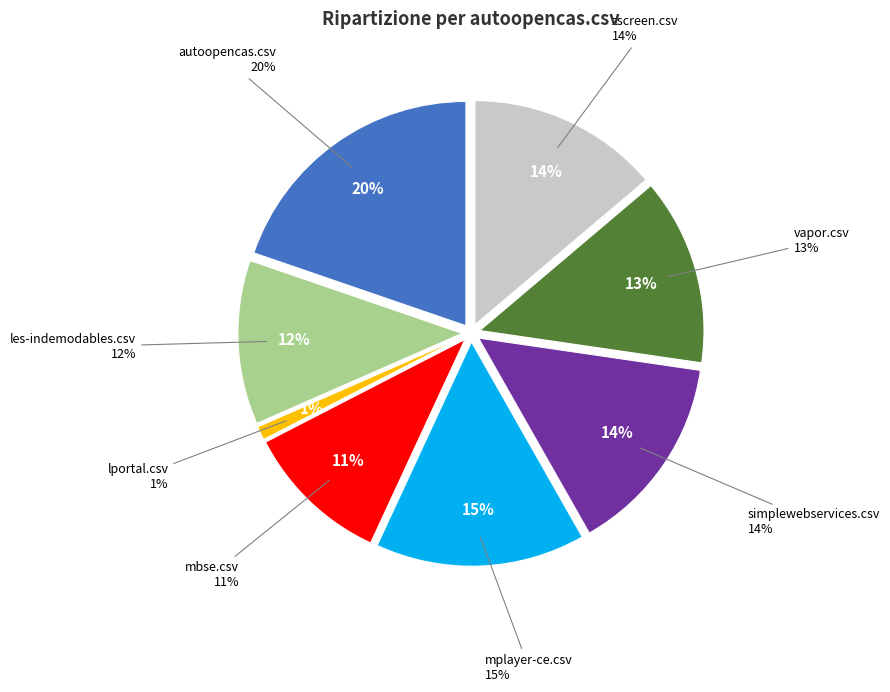

Does avisynth2.csv represent more than half of the total?

No